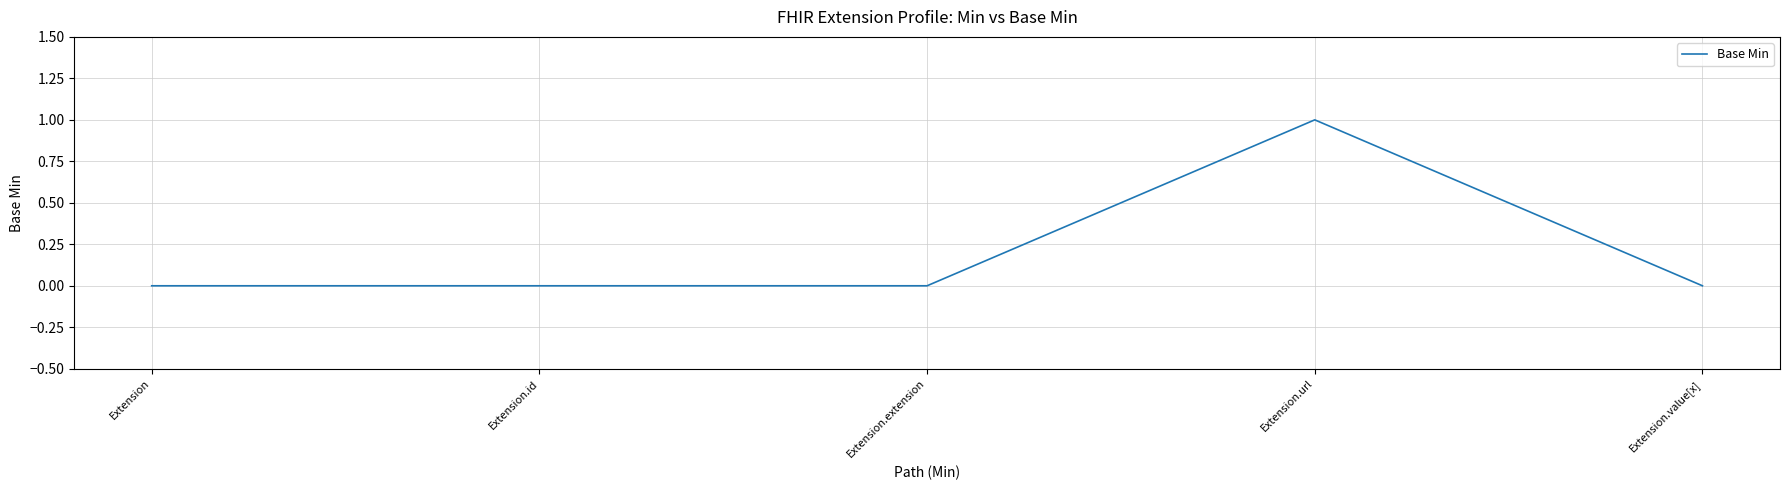

The chart shows a value of 0 at Extension.extension. True or false?

True